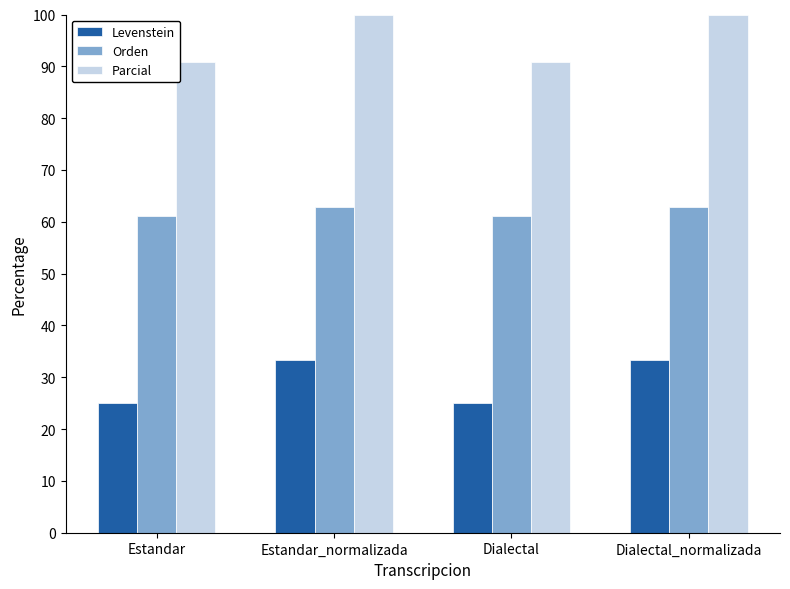

Is the value of Levenstein at Estandar greater than the value of Orden at Estandar?

No